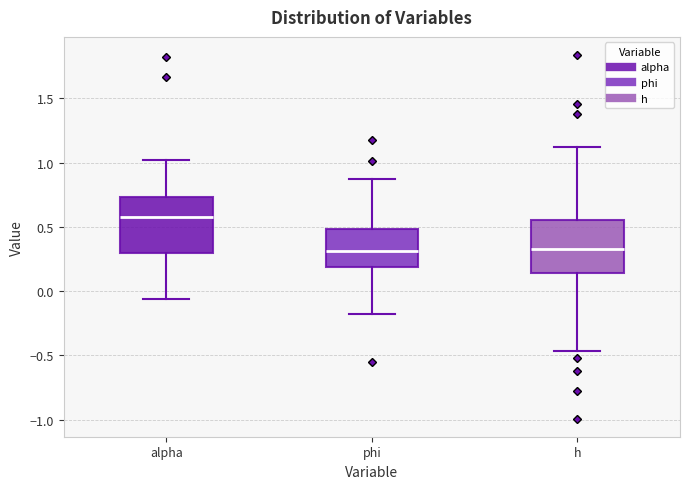

Reading left to right, transcribe this box plot: for each box, give where its median line is, the range the box spans, and where its two whiskers end, as read against the y-axis. The values are not printed on the chart, so give them approximately, as read against the axis.

alpha: median 0.55, box 0.30 to 0.75, whiskers -0.05 to 1.00
phi: median 0.30, box 0.20 to 0.50, whiskers -0.20 to 0.85
h: median 0.35, box 0.15 to 0.55, whiskers -0.45 to 1.10